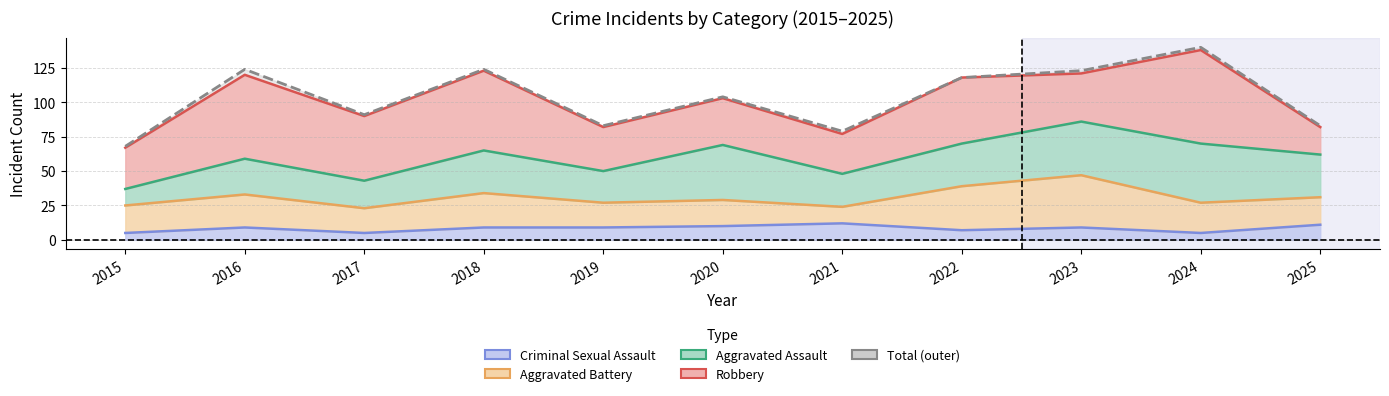

What is the spread (max minus min) of values at 2023?

114